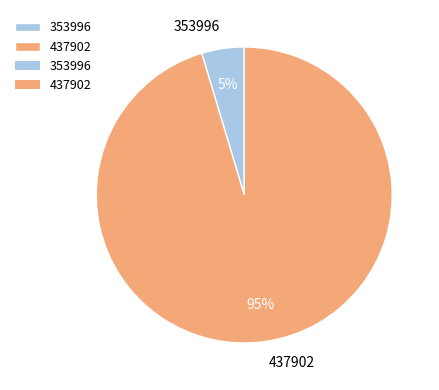

Is there a majority slice in this chart?

Yes